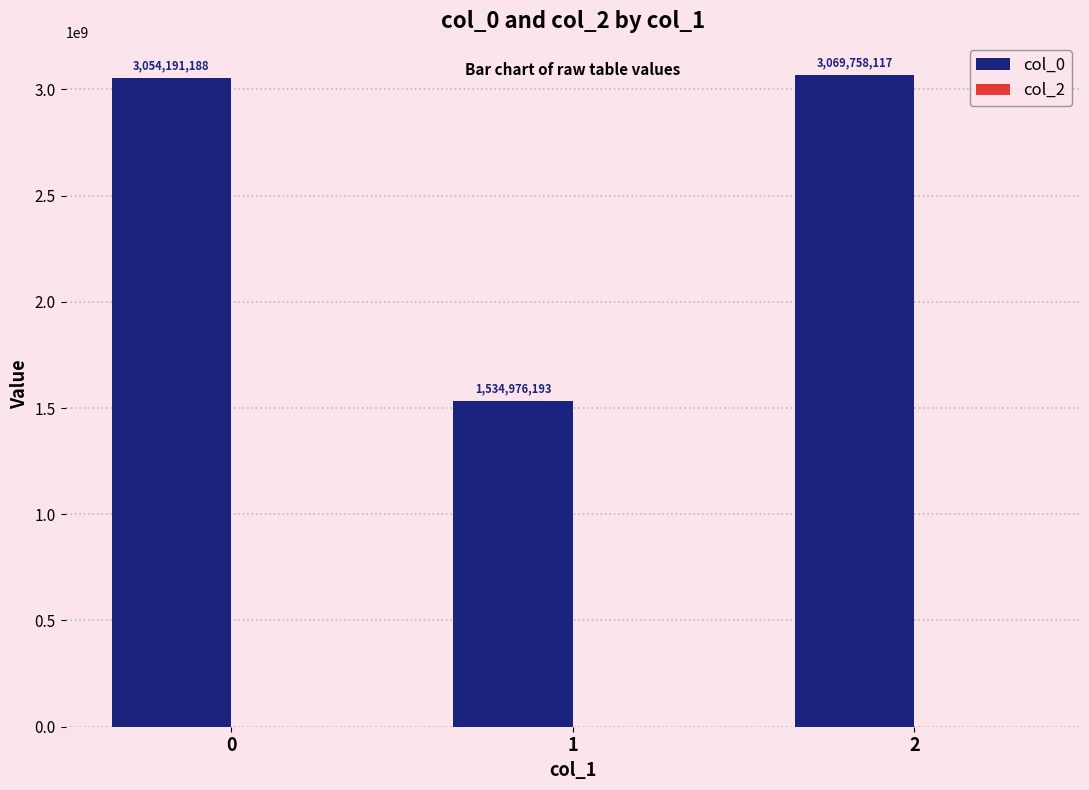

List the labels in order of value, smallest first.

1, 0, 2